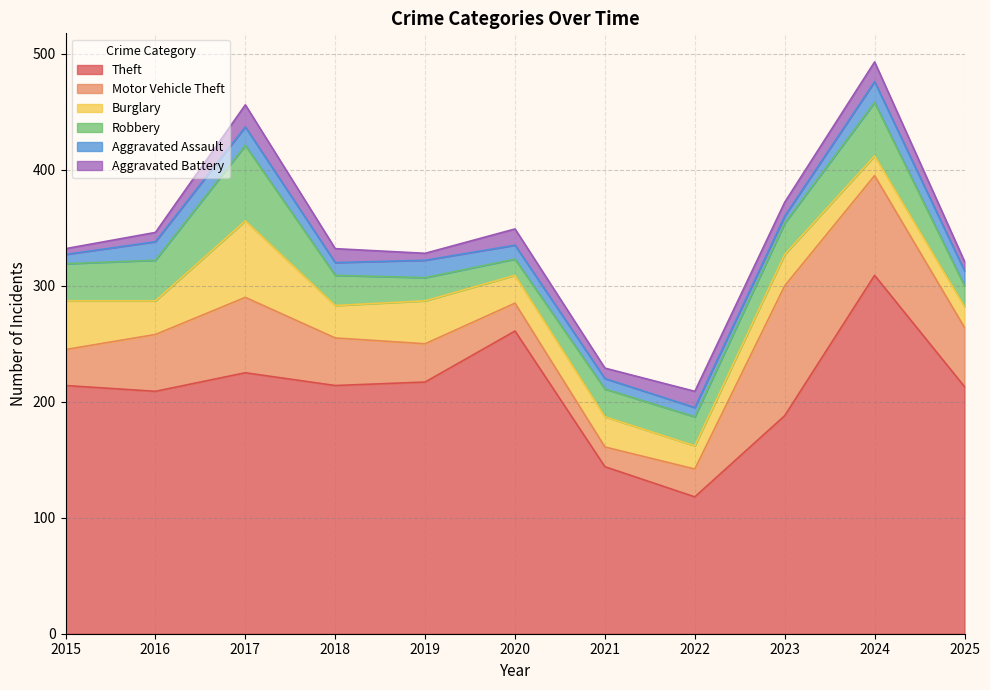

What is the value of the Aggravated Assault point at the 11th from the left?

13